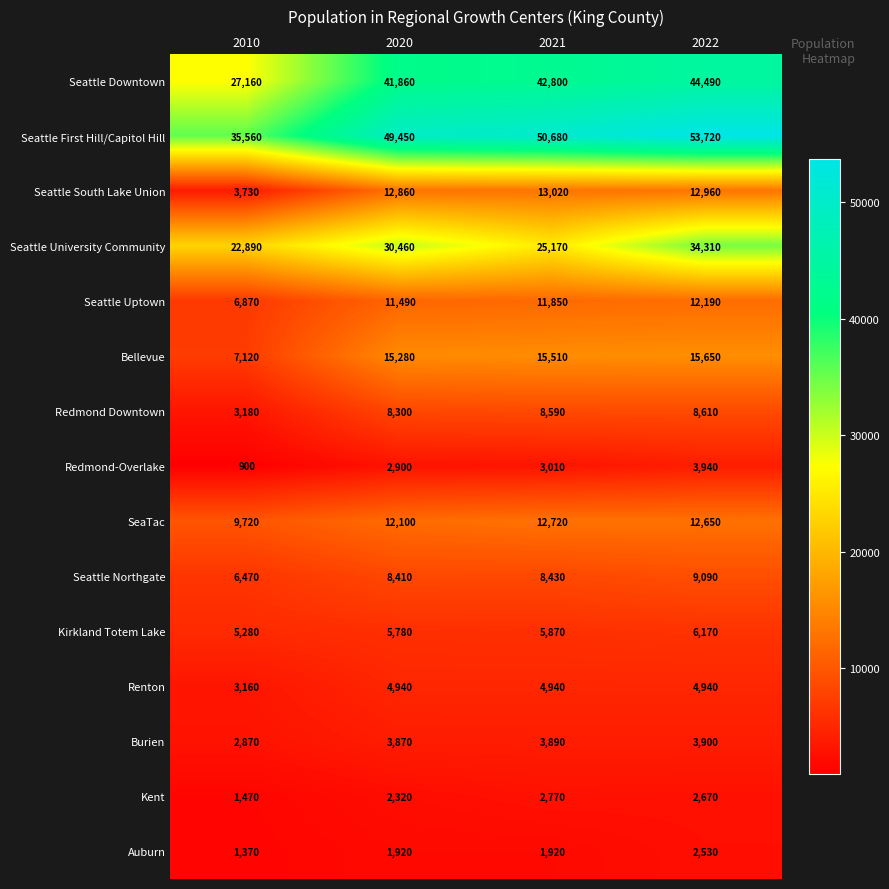

What value does the Redmond Downtown series have at 2021?

8590